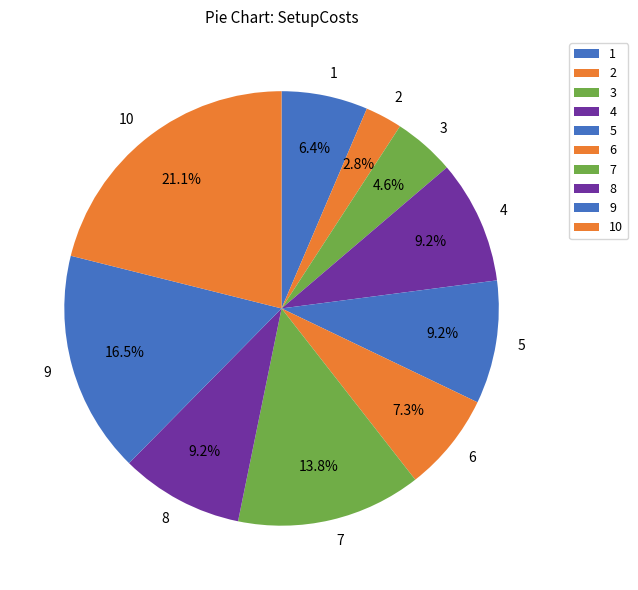

How many segments does this pie chart have?

10